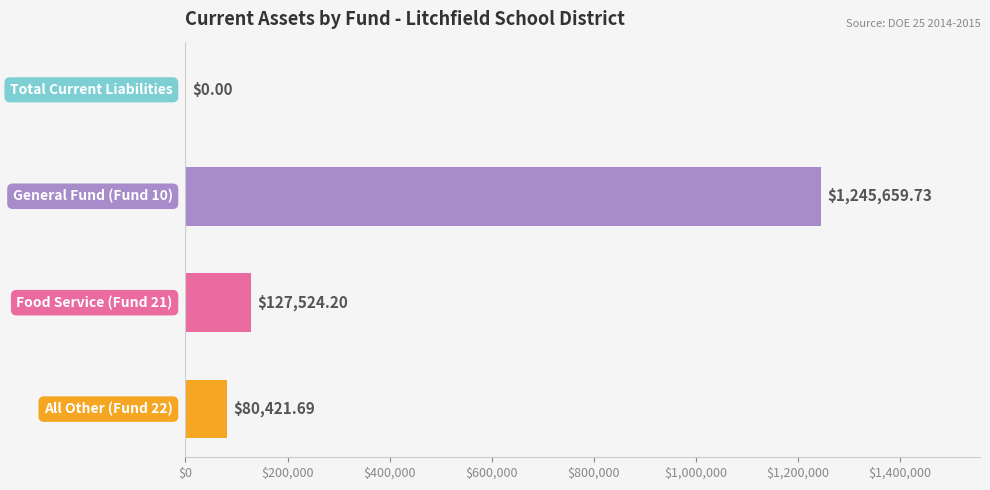

What is the sum of all values?

1453605.6